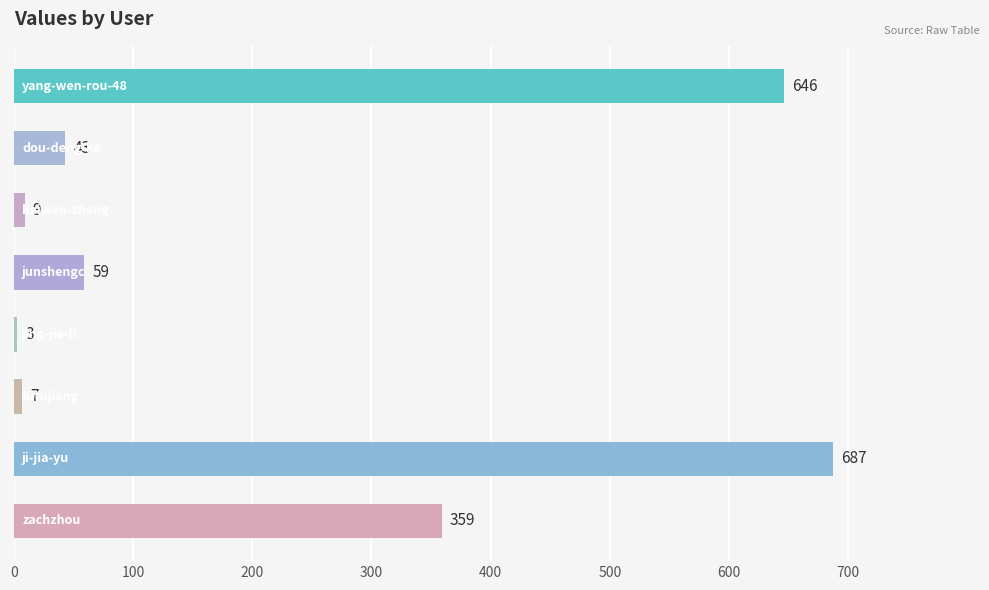

What is the difference between the maximum and minimum values?

684